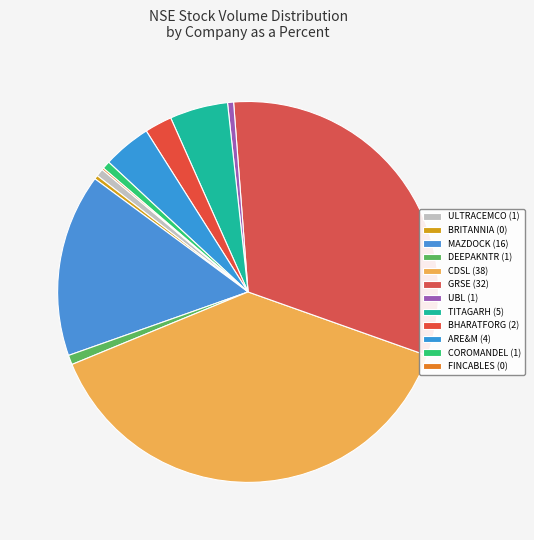

What portion of the pie excludes BRITANNIA?

99.7%